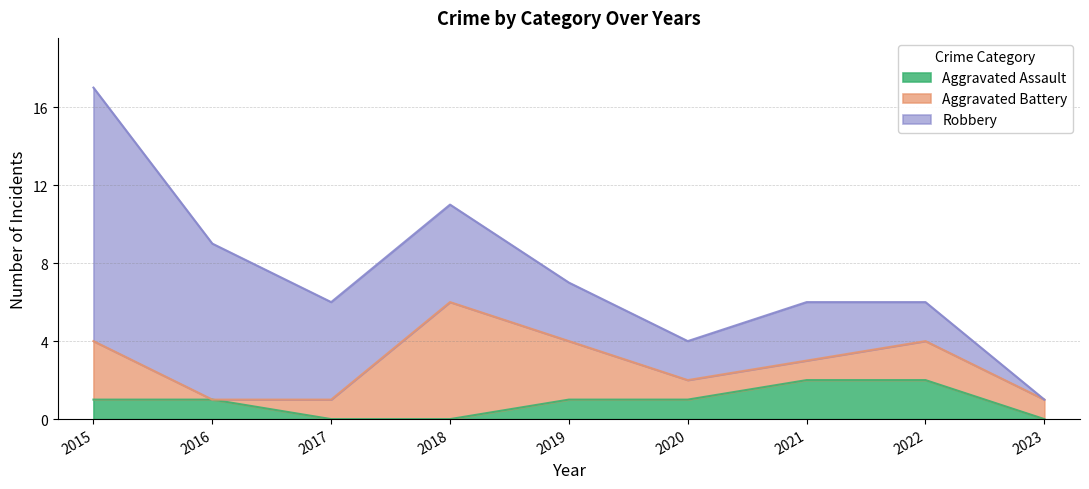

Reading right to left, what are all the values shown in this chart?

Aggravated Assault: 2023=0	2022=2	2021=2	2020=1	2019=1	2018=0	2017=0	2016=1	2015=1
Aggravated Battery: 2023=1	2022=2	2021=1	2020=1	2019=3	2018=6	2017=1	2016=0	2015=3
Robbery: 2023=0	2022=2	2021=3	2020=2	2019=3	2018=5	2017=5	2016=8	2015=13